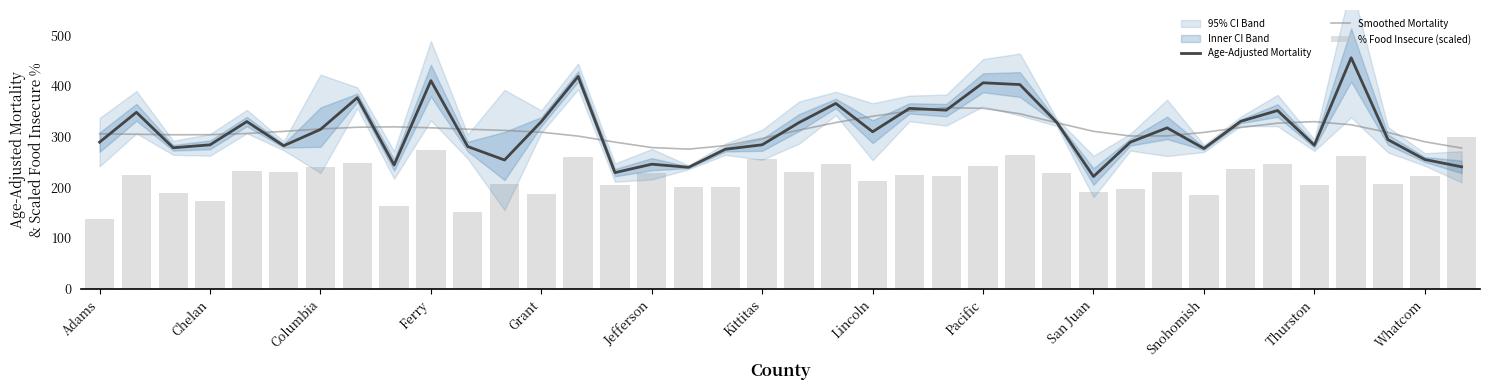

What is the lowest value of the Smoothed Mortality series?

275.5